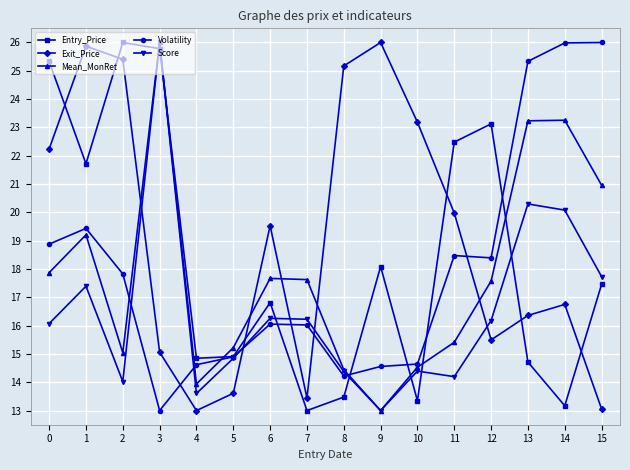

What is the difference between the Entry_Price values at 11 and 12?

0.6